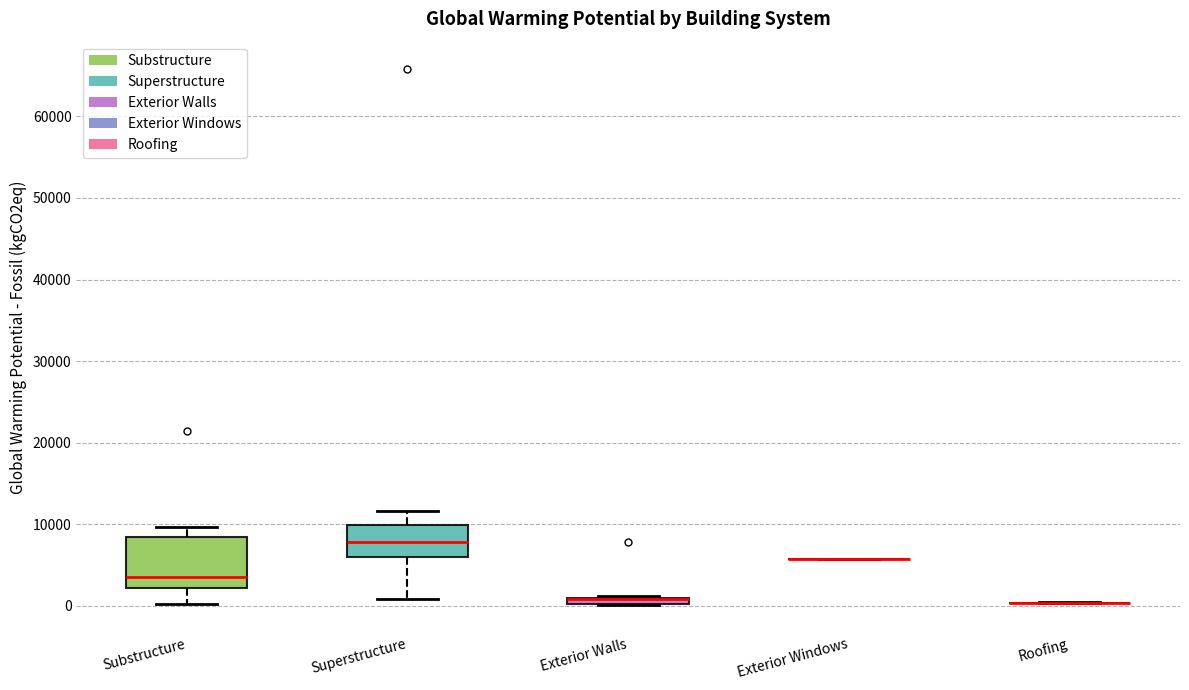

Where is the lower edge of the box for Substructure on the y-axis? The values are not printed on the chart, so give them approximately, as read against the axis.

2000